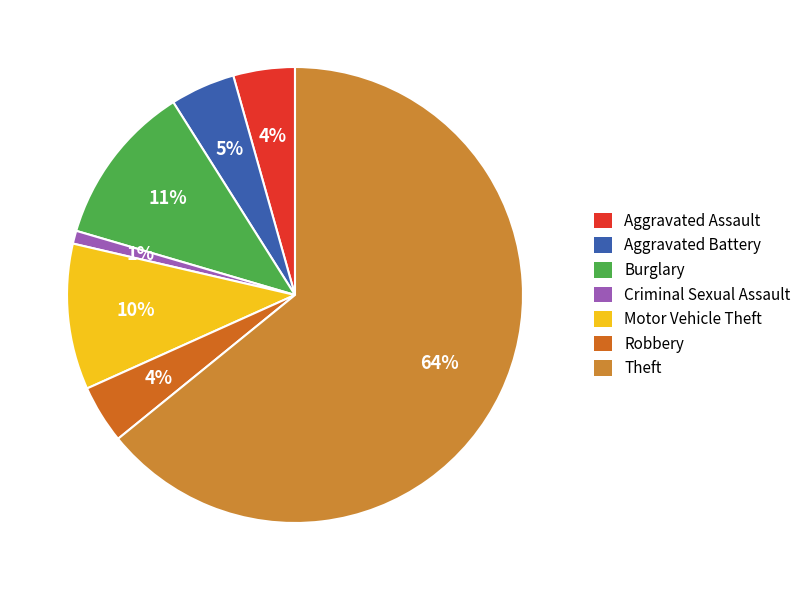

Which category accounts for the majority?

Theft